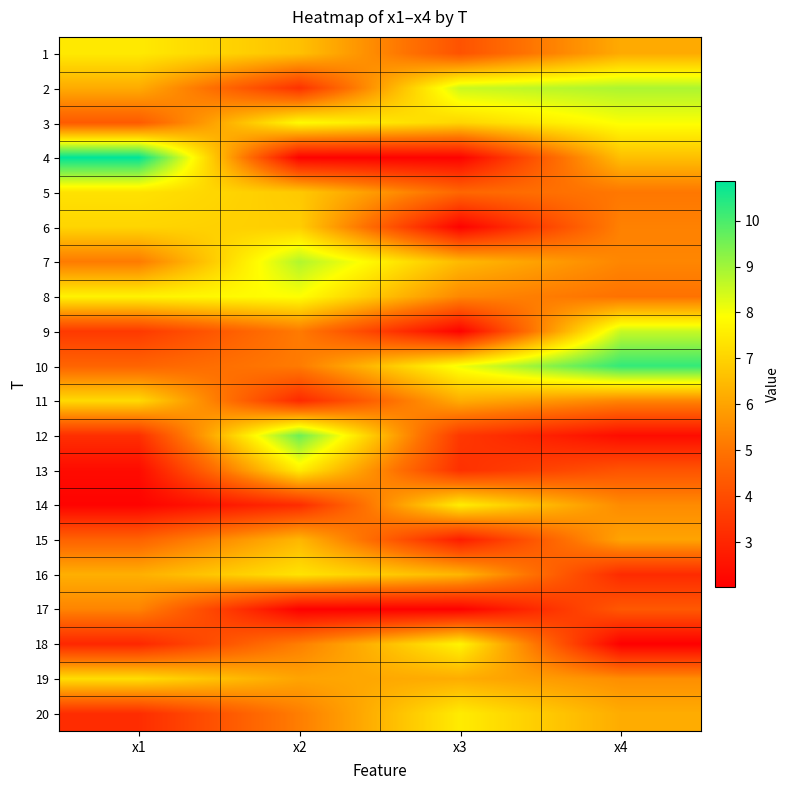

What is the total value across all series at x1?

108.6